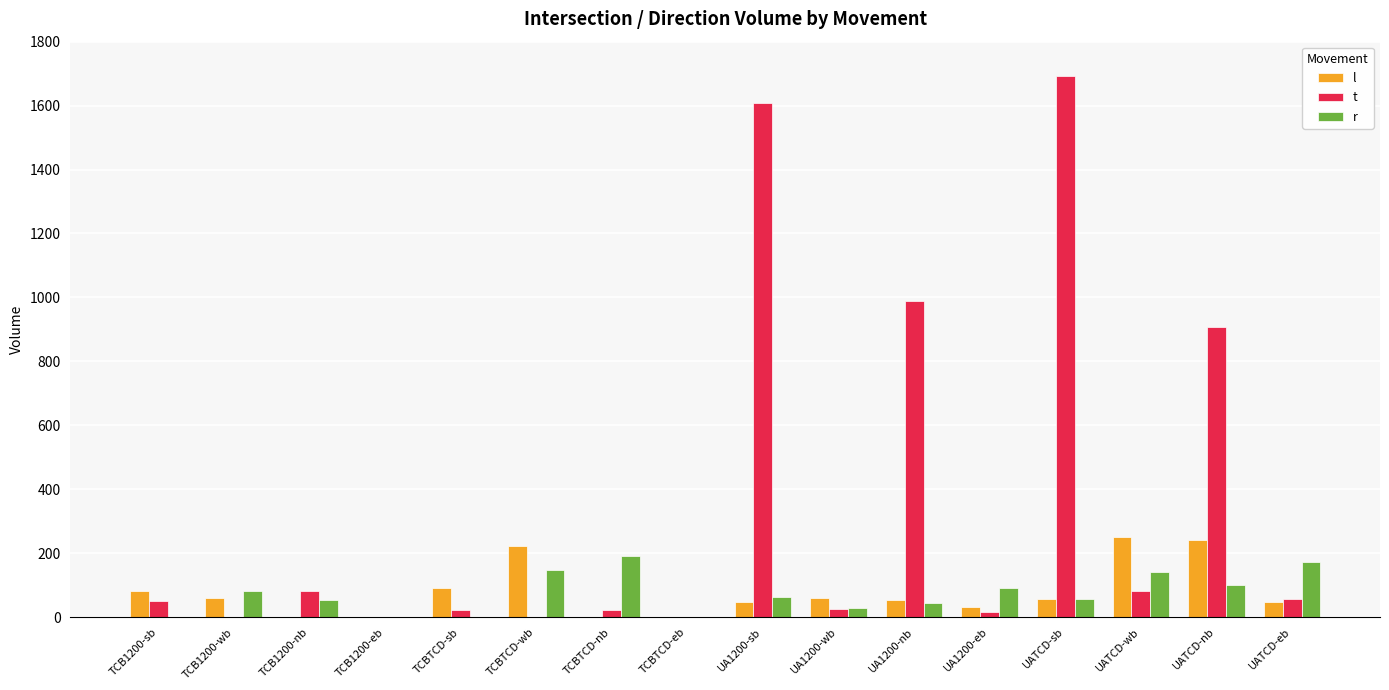

Does the chart contain stacked bars?

No